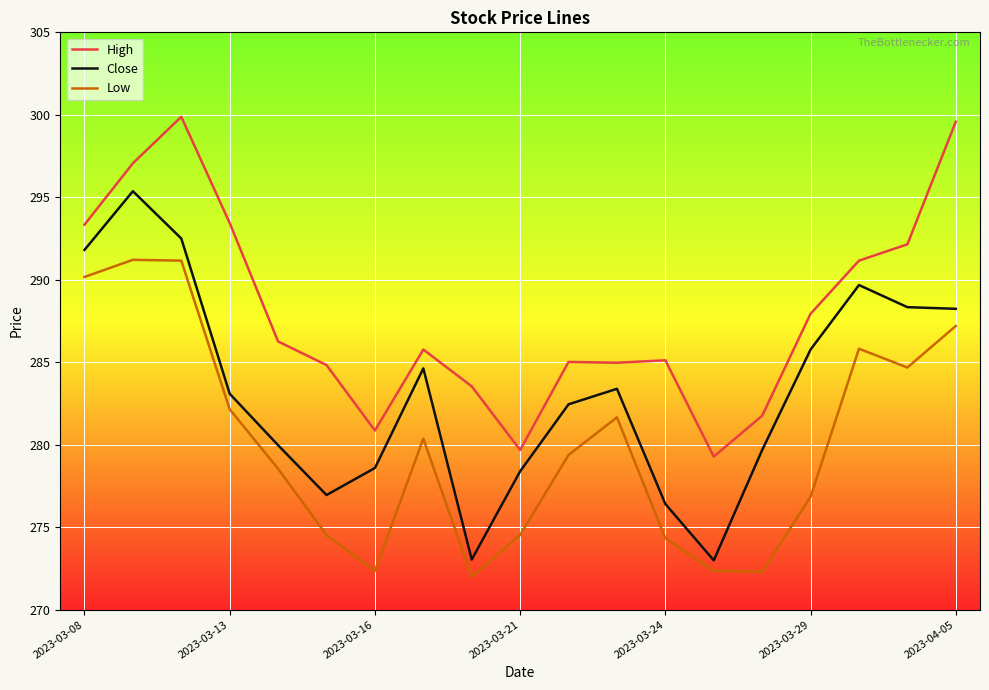

In Close, how many points are lower than both neighbors (excluding endpoints)?

3